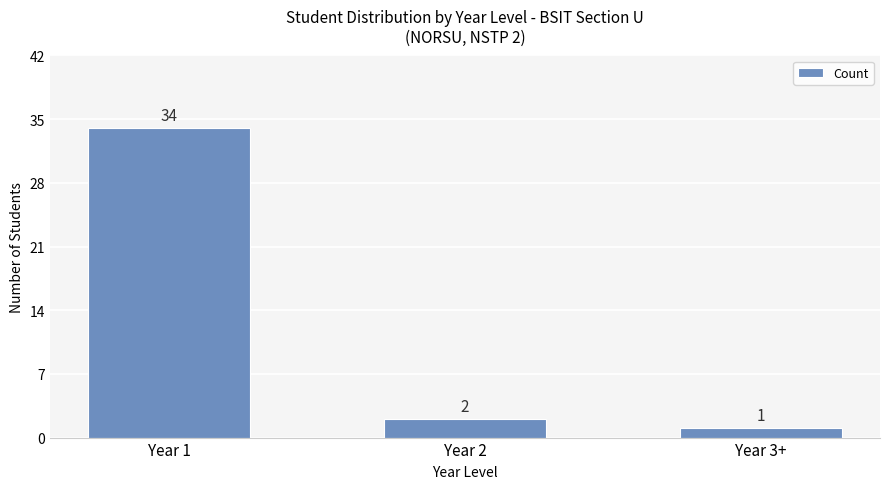

What is the sum of the values at Year 3+ and Year 1?

35